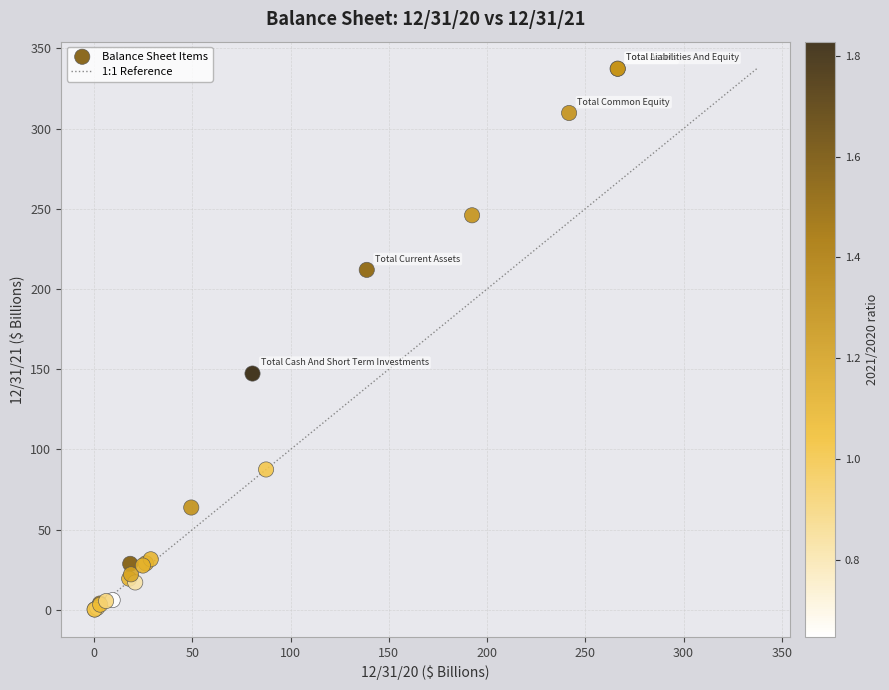

What Y value in the scatter plot is closest to 168?

147.3